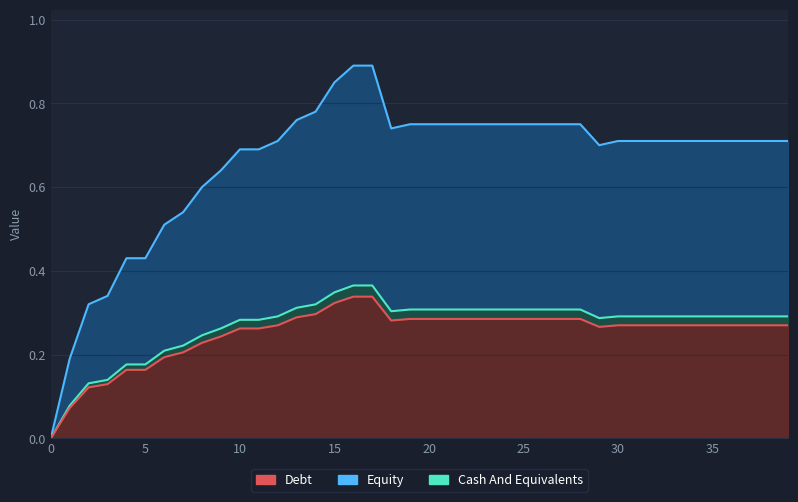

List the labels in order of value, smallest first.

0, 1, 2, 3, 4, 5, 6, 7, 8, 9, 10, 11, 29, 12, 30, 31, 32, 33, 34, 35, 36, 37, 38, 39, 18, 19, 20, 21, 22, 23, 24, 25, 26, 27, 28, 13, 14, 15, 16, 17